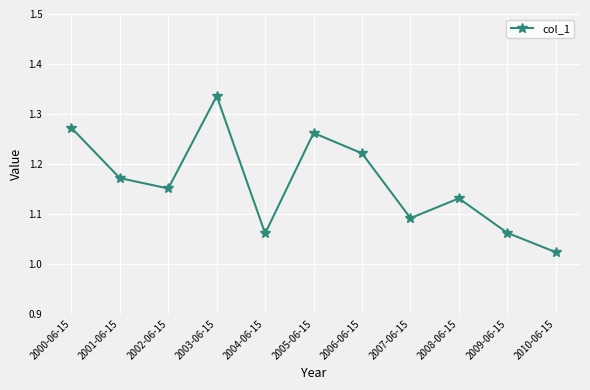

How many categories are shown in the chart?

11